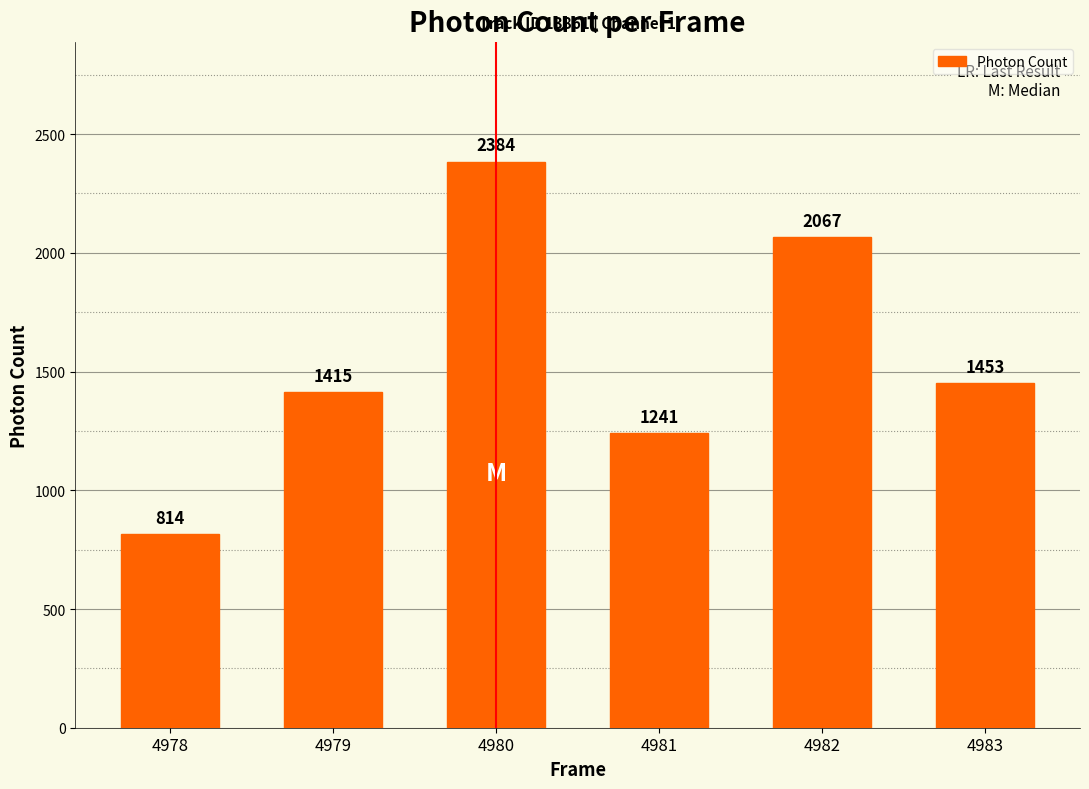

Is it true that the value at 4978 is 814.0?

True